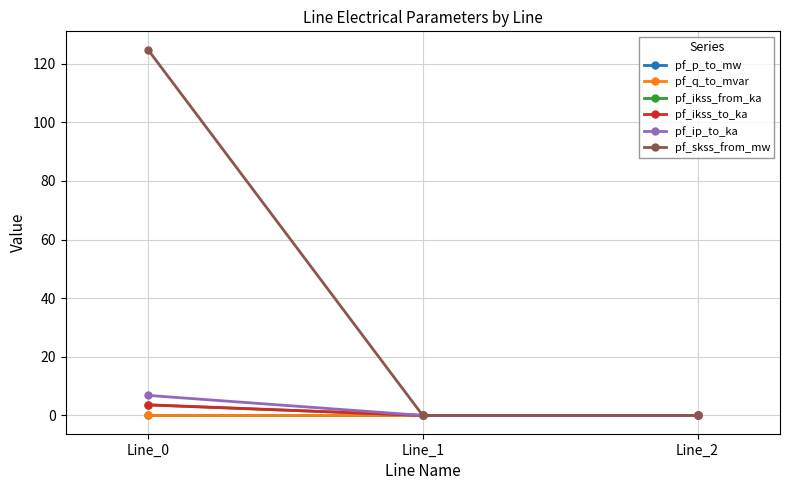

Rank the categories by pf_p_to_mw value from highest to lowest.

Line_1, Line_2, Line_0